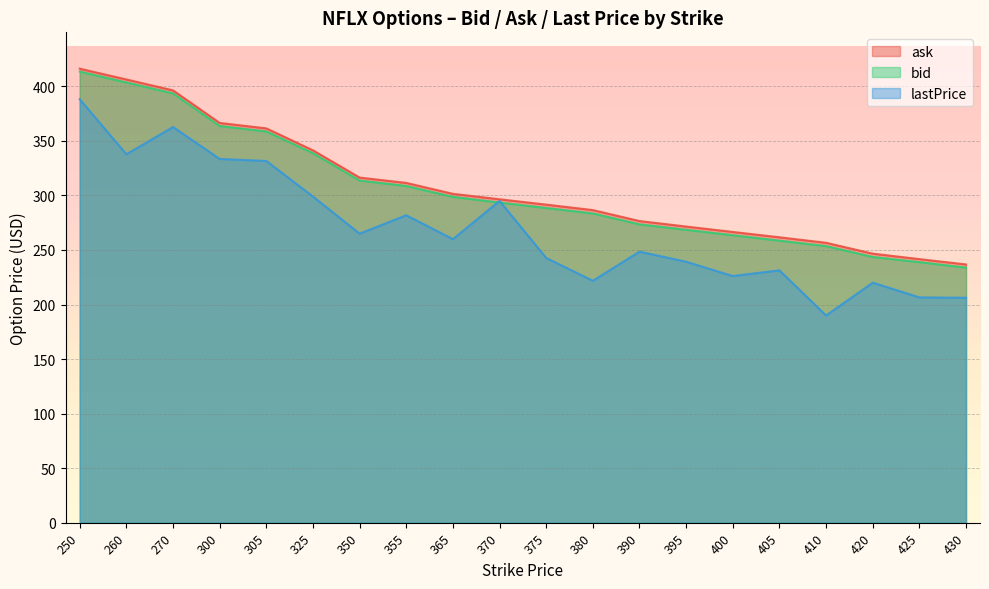

How many lines are shown in the chart?

3